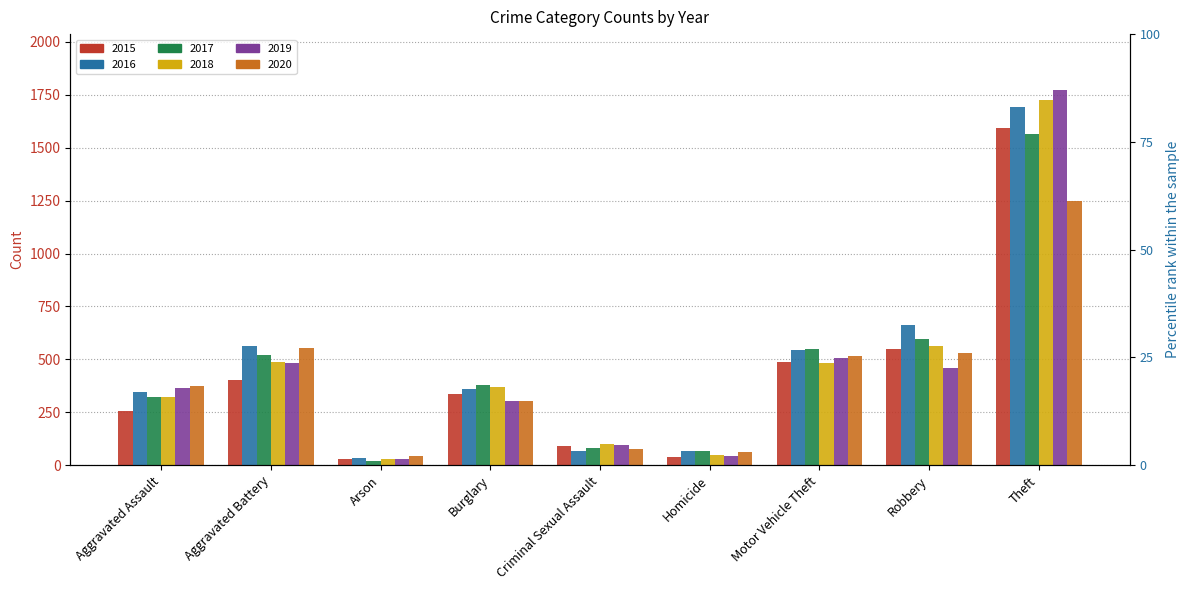

What is the difference between the maximum and minimum values in the 2019 series?

1743